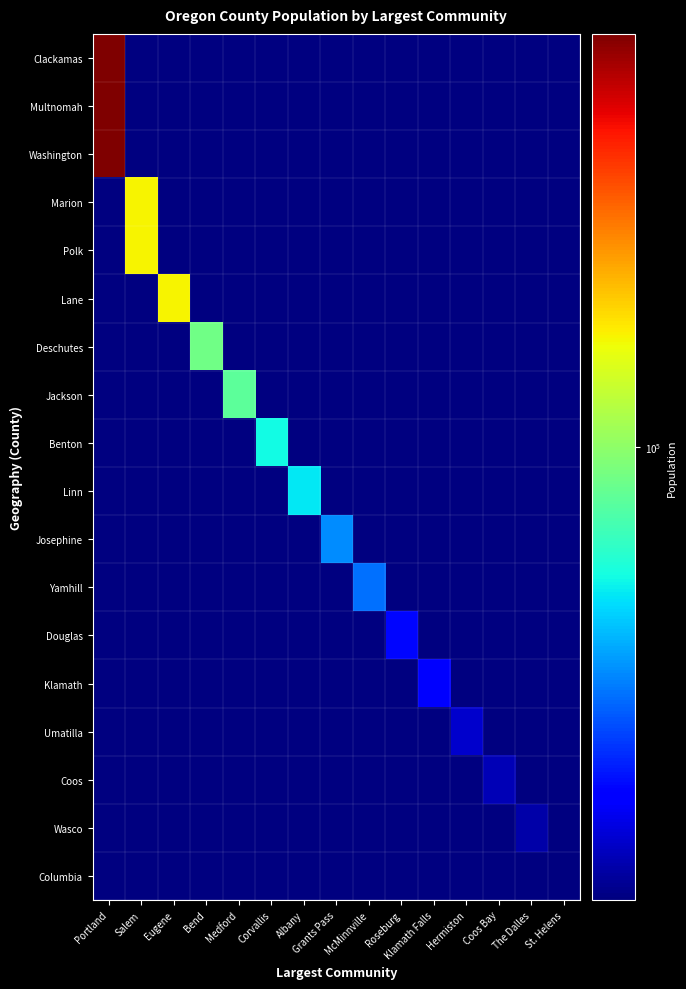

Reading right to left, extract all data points from this chart.

row_0: 0	0	0	0	0	0	0	0	0	0	0	0	0	0	630331
row_1: 0	0	0	0	0	0	0	0	0	0	0	0	0	0	630331
row_2: 0	0	0	0	0	0	0	0	0	0	0	0	0	0	630331
row_3: 0	0	0	0	0	0	0	0	0	0	0	0	0	163654	0
row_4: 0	0	0	0	0	0	0	0	0	0	0	0	0	163654	0
row_5: 0	0	0	0	0	0	0	0	0	0	0	0	163135	0	0
row_6: 0	0	0	0	0	0	0	0	0	0	0	87167	0	0	0
row_7: 0	0	0	0	0	0	0	0	0	0	79246	0	0	0	0
row_8: 0	0	0	0	0	0	0	0	0	56224	0	0	0	0	0
row_9: 0	0	0	0	0	0	0	0	52007	0	0	0	0	0	0
row_10: 0	0	0	0	0	0	0	36687	0	0	0	0	0	0	0
row_11: 0	0	0	0	0	0	33211	0	0	0	0	0	0	0	0
row_12: 0	0	0	0	0	22013	0	0	0	0	0	0	0	0	0
row_13: 0	0	0	0	21113	0	0	0	0	0	0	0	0	0	0
row_14: 0	0	0	17241	0	0	0	0	0	0	0	0	0	0	0
row_15: 0	0	16070	0	0	0	0	0	0	0	0	0	0	0	0
row_16: 0	15224	0	0	0	0	0	0	0	0	0	0	0	0	0
row_17: 13254	0	0	0	0	0	0	0	0	0	0	0	0	0	0